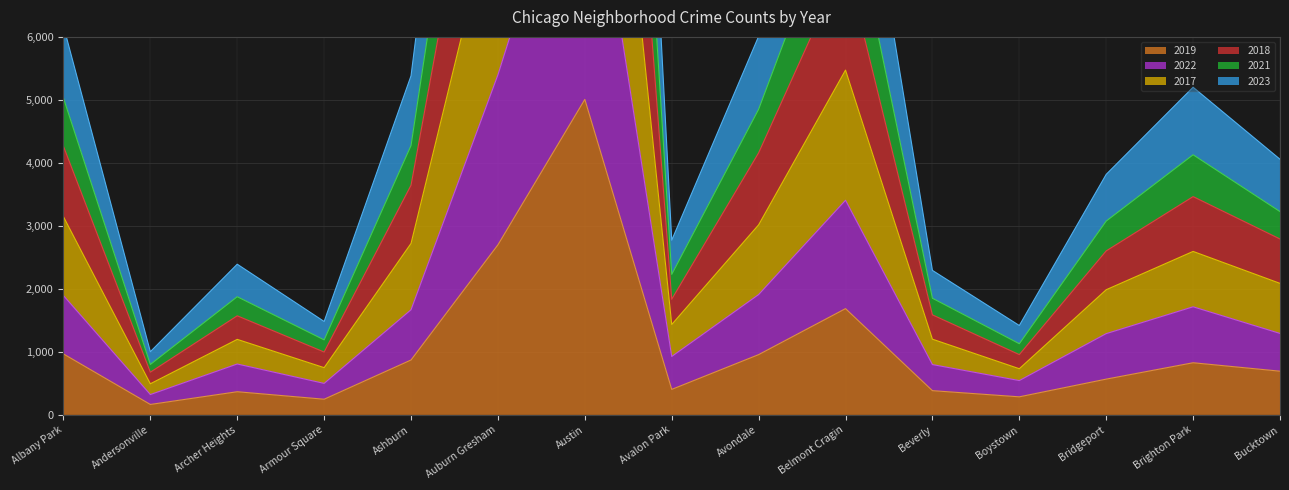

List the labels in order of 2021 value, largest first.

Austin, Auburn Gresham, Belmont Cragin, Albany Park, Avondale, Ashburn, Brighton Park, Bucktown, Bridgeport, Avalon Park, Archer Heights, Beverly, Armour Square, Boystown, Andersonville